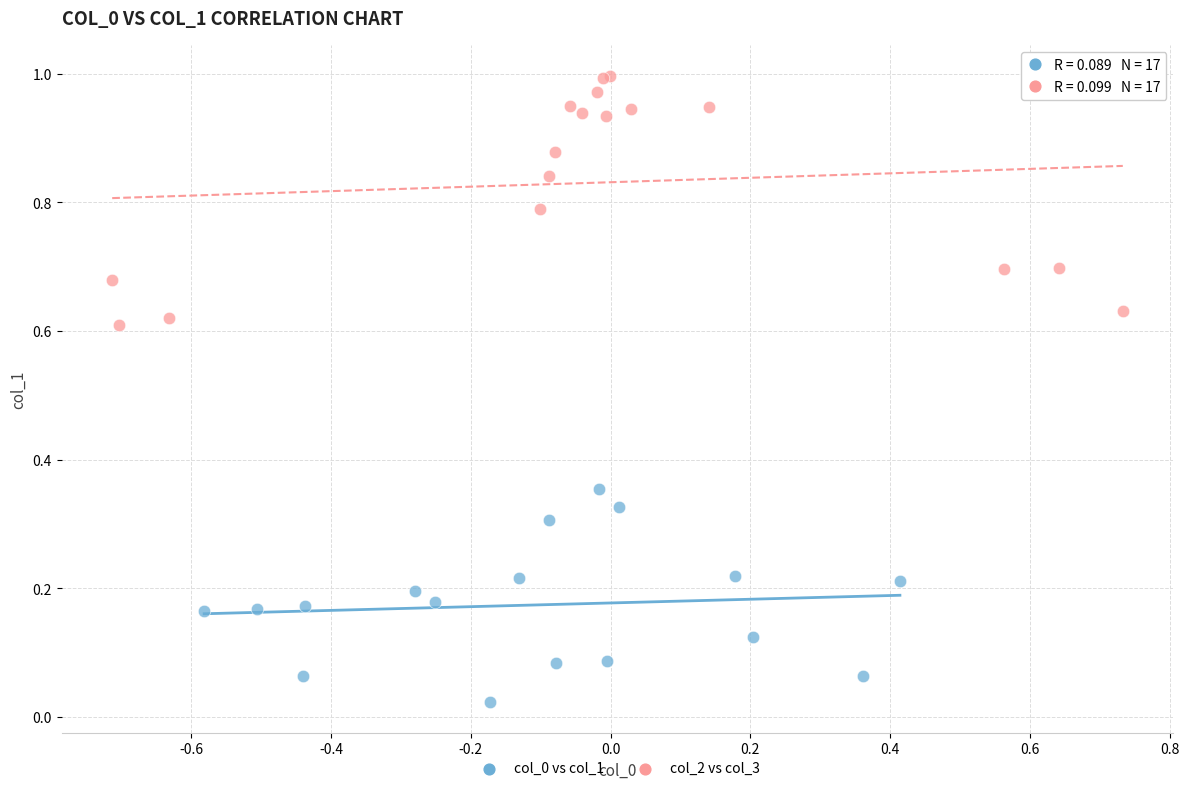

Which series has the largest Y range (max minus min)?

col_2 vs col_3